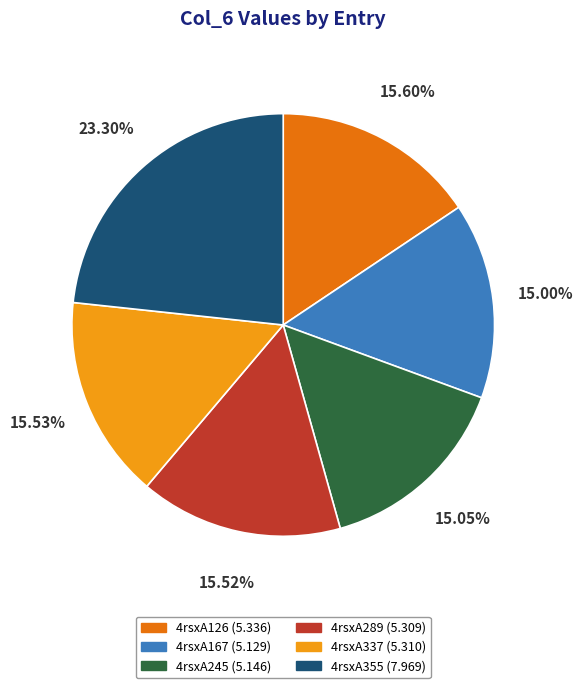

What percentage is the 4rsxA126 slice, to the nearest percent?

16%